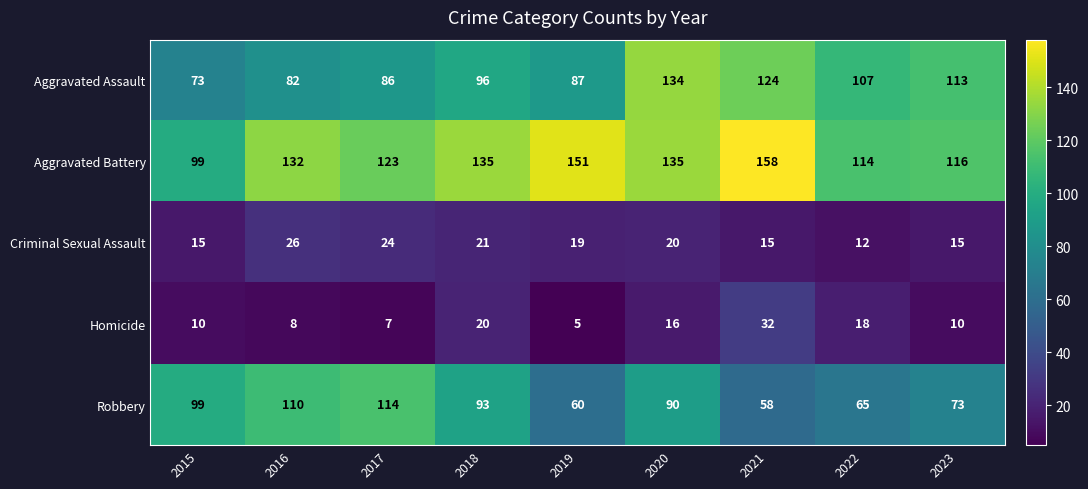

True or false: Aggravated Assault has a value of 87 at 2019.

True